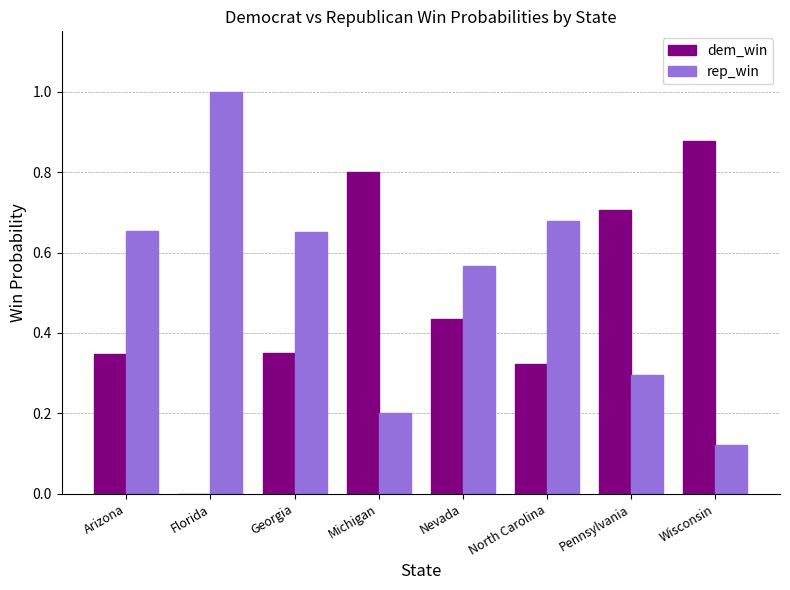

Is the value of dem_win at Florida greater than the value of rep_win at Michigan?

No